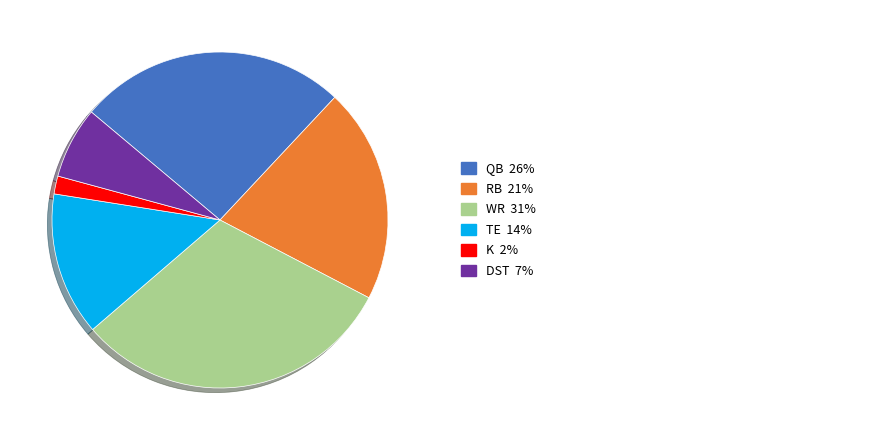

Does any single category account for the majority?

No